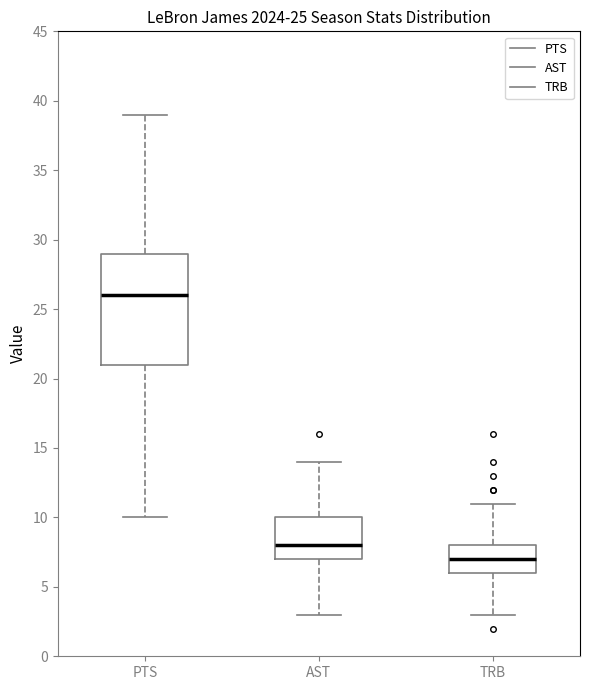

Which box is the tallest, from its lower edge to its upper edge?

PTS